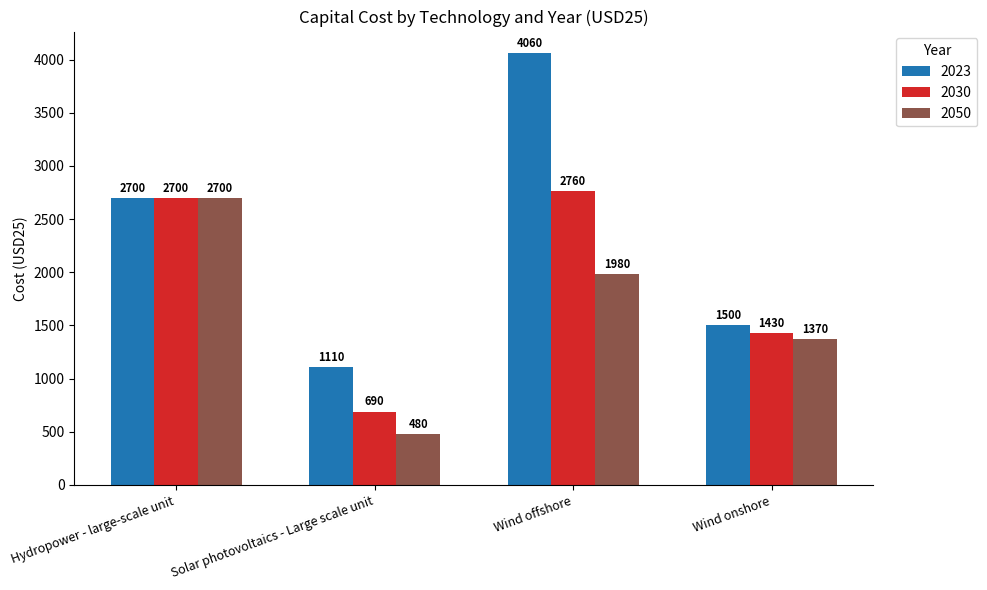

What is the label of the 1st bar from the right?

Wind onshore